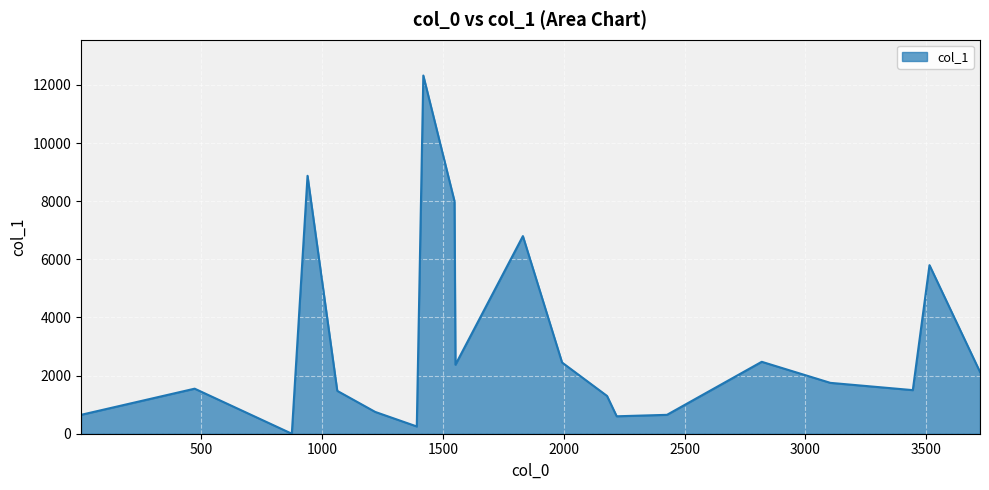

How many distinct data groups are displayed?

1